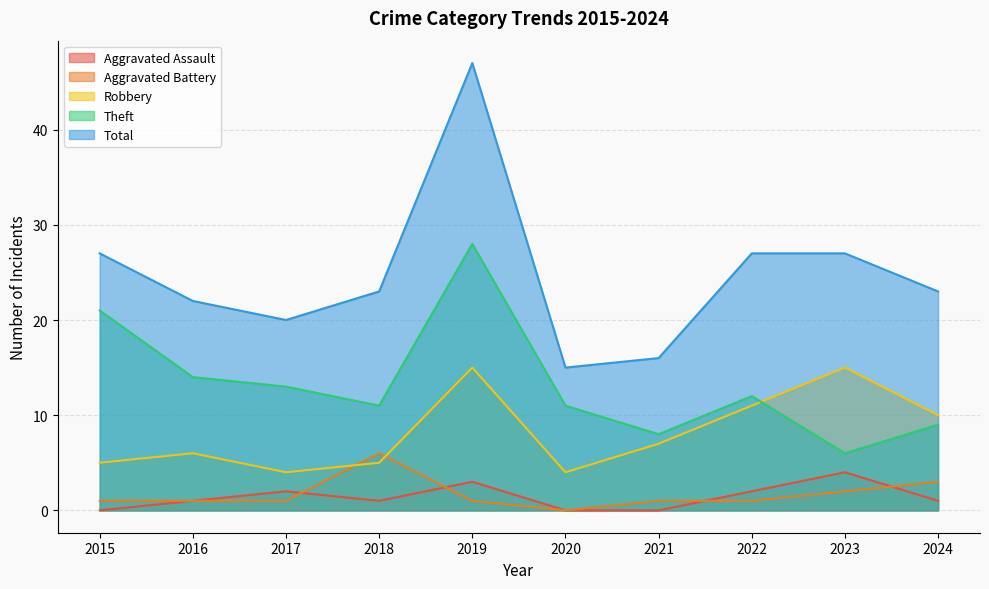

Between 2016 and 2017, which series saw the biggest shift?

Robbery